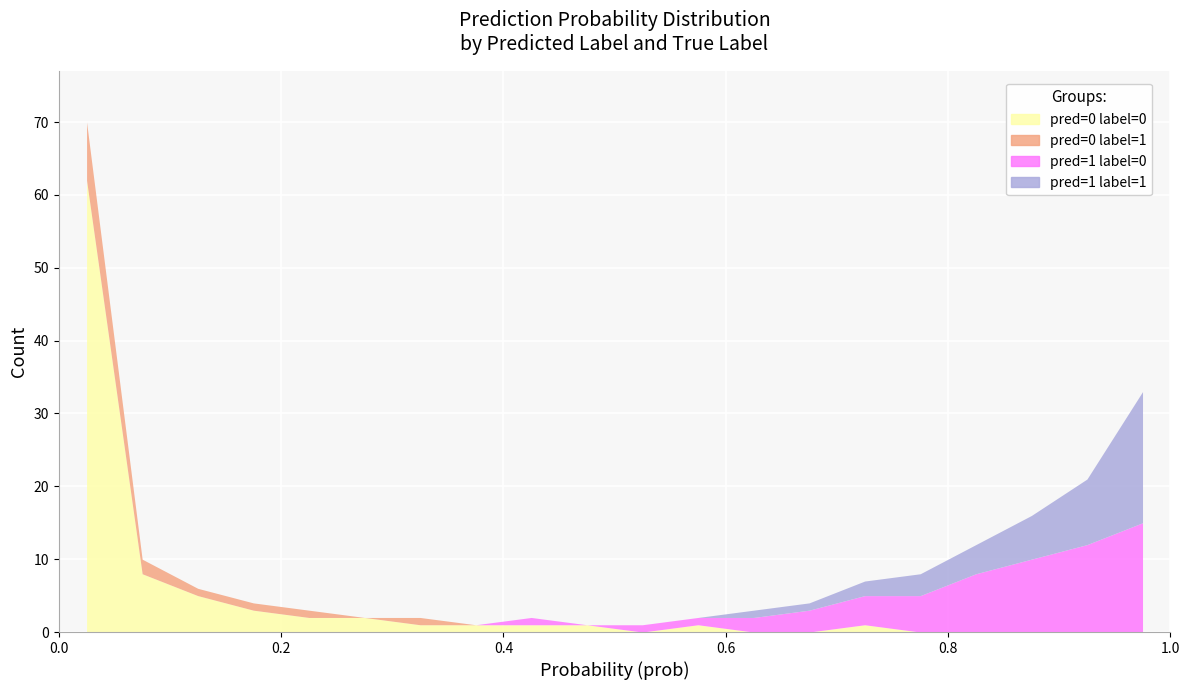

What is the value of the pred=0 label=0 point at the 1st from the left?

62